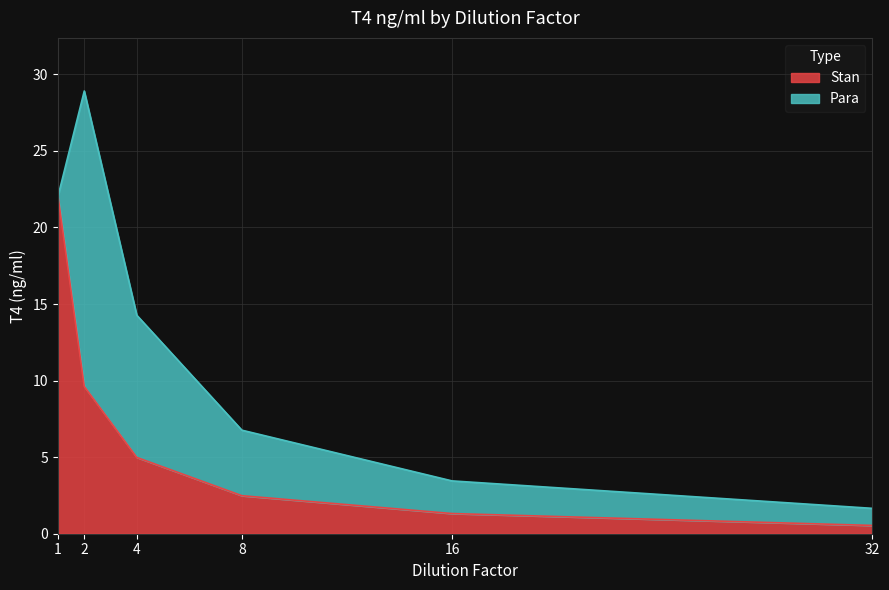

Which category has the lowest value across all series?

32